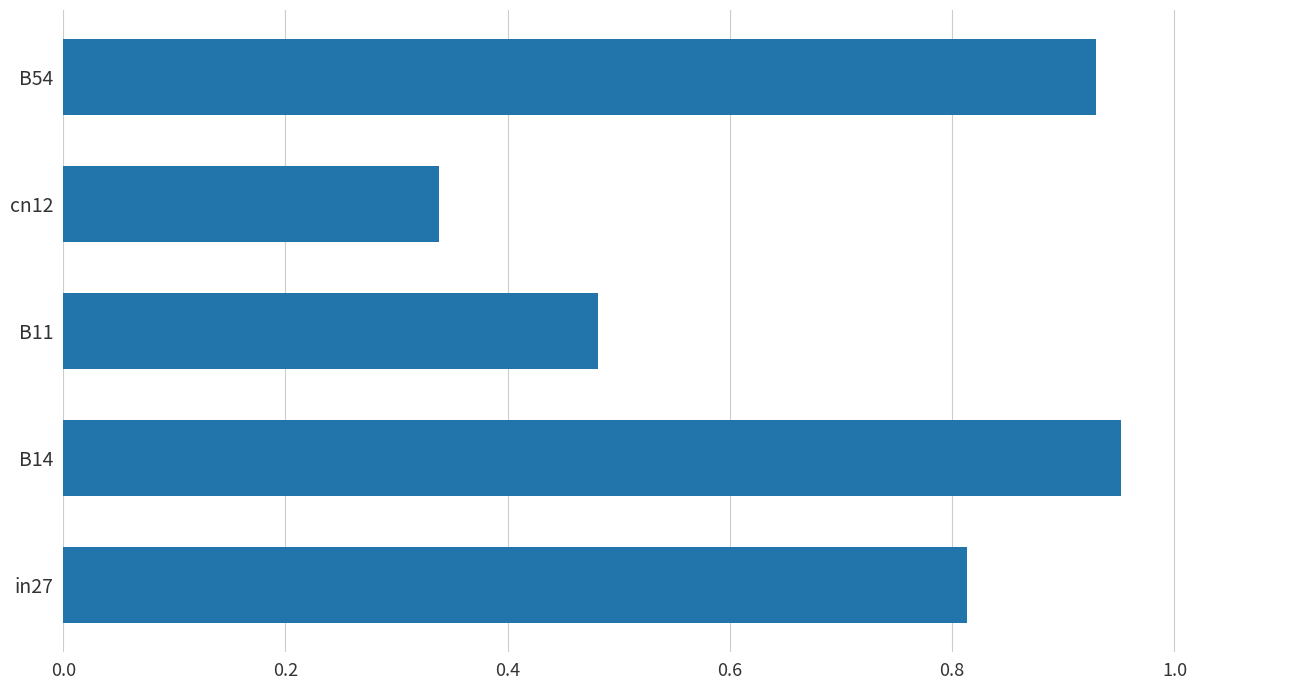

Which category has the highest value across all series?

B14